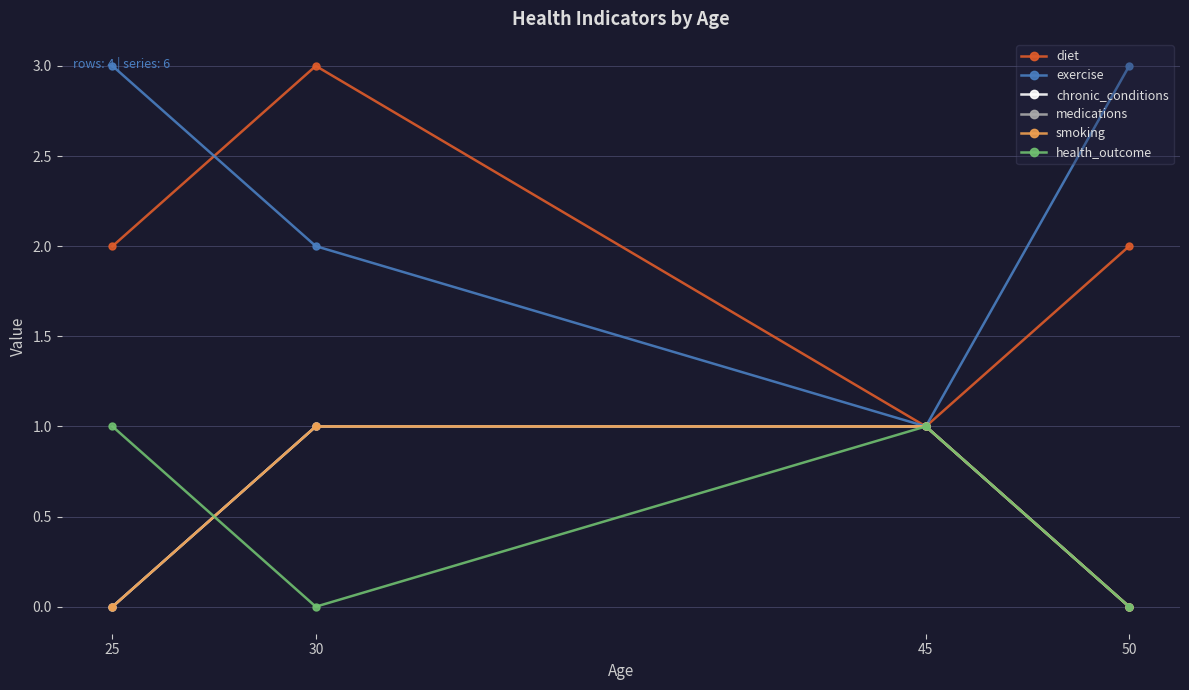

The exercise series shows 2 at 30. True or false?

True